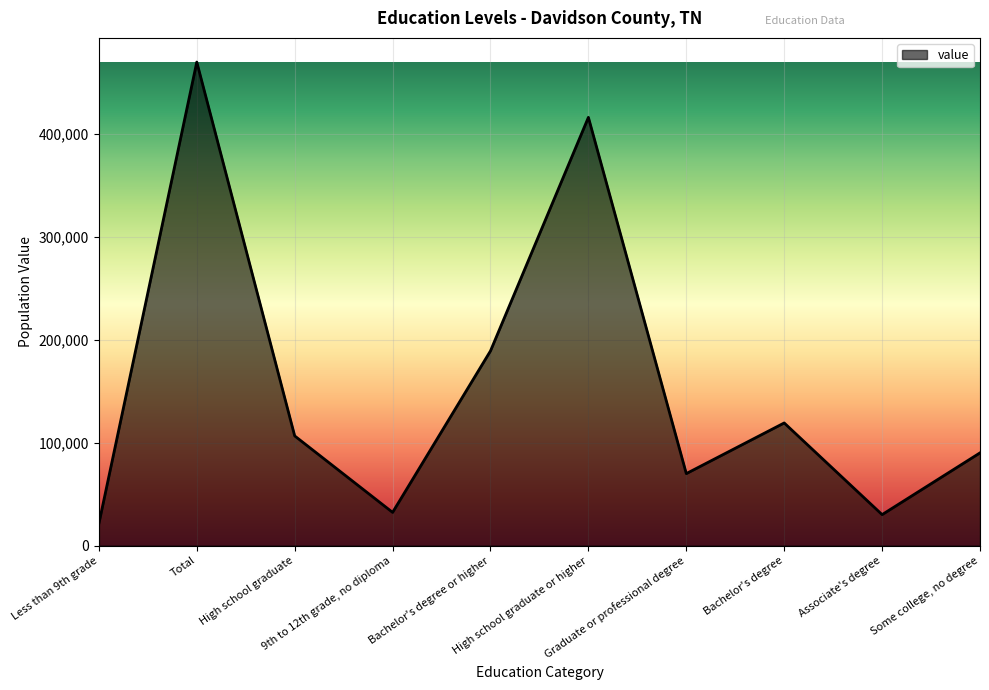

What is the smallest value displayed?

21400